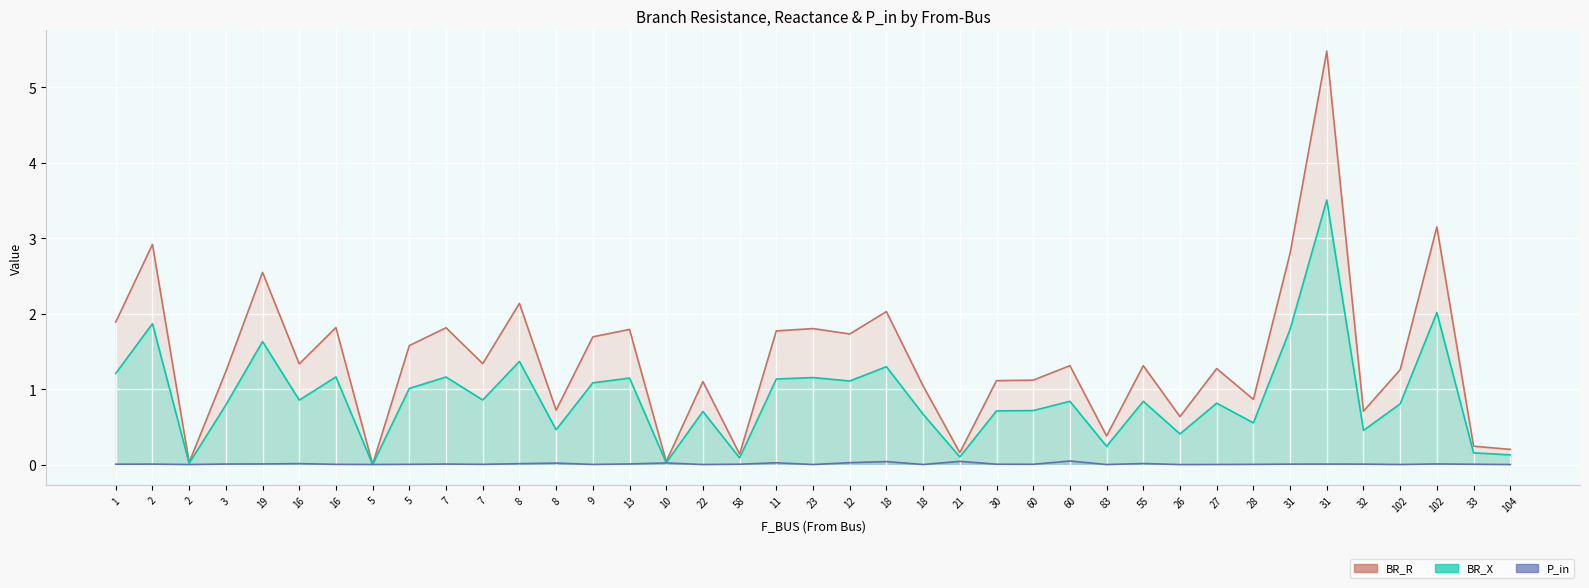

Reading right to left, list all the values displayed in this chart.

BR_R: 0.2	0.2	3.1	1.3	0.7	5.5	2.8	0.9	1.3	0.6	1.3	0.4	1.3	1.1	1.1	0.2	1.0	2.0	1.7	1.8	1.8	0.1	1.1	0.0	1.8	1.7	0.7	2.1	1.3	1.8	1.6	0.0	1.8	1.3	2.5	1.2	0.0	2.9	1.9
BR_X: 0.1	0.2	2.0	0.8	0.5	3.5	1.8	0.6	0.8	0.4	0.8	0.2	0.8	0.7	0.7	0.1	0.7	1.3	1.1	1.2	1.1	0.1	0.7	0.0	1.1	1.1	0.5	1.4	0.9	1.2	1.0	0.0	1.2	0.9	1.6	0.8	0.0	1.9	1.2
P_in: 0.0	0.0	0.0	0.0	0.0	0.0	0.0	0.0	0.0	0.0	0.0	0.0	0.0	0.0	0.0	0.0	0.0	0.0	0.0	0.0	0.0	0.0	0.0	0.0	0.0	0.0	0.0	0.0	0.0	0.0	0.0	0.0	0.0	0.0	0.0	0.0	0.0	0.0	0.0